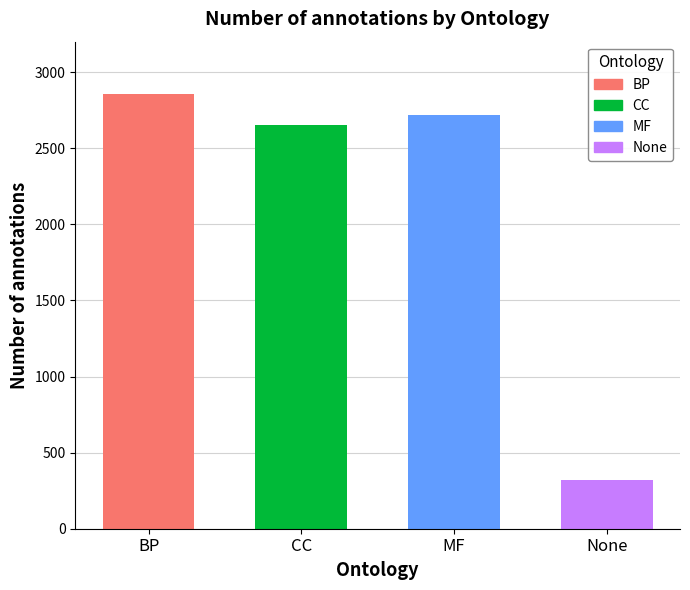

Between None and MF, which is larger?

MF